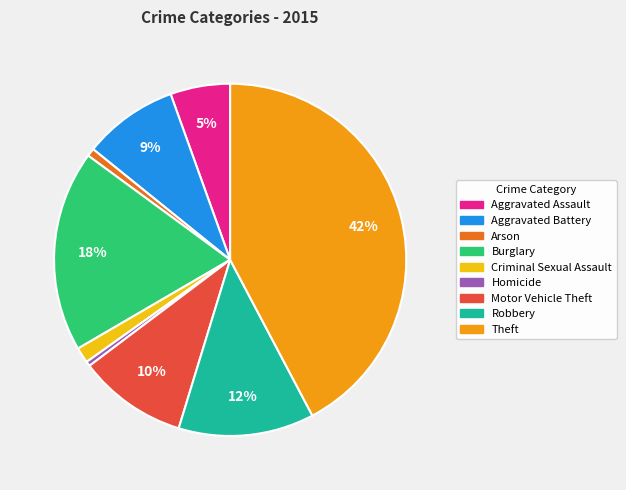

To the nearest percent, what is the average slice percentage?

11%